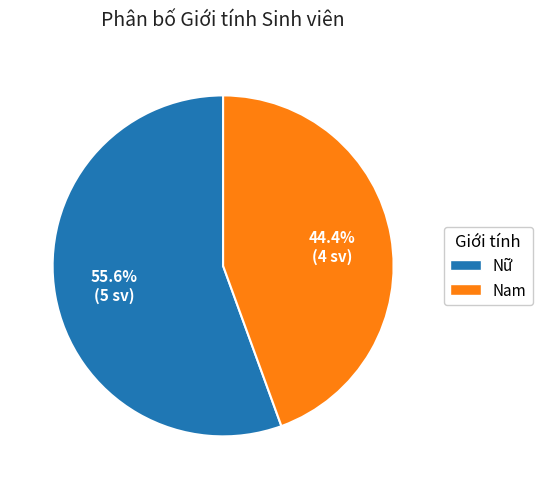

Approximately how many times larger is the value at Nam compared to Nữ?

0.8